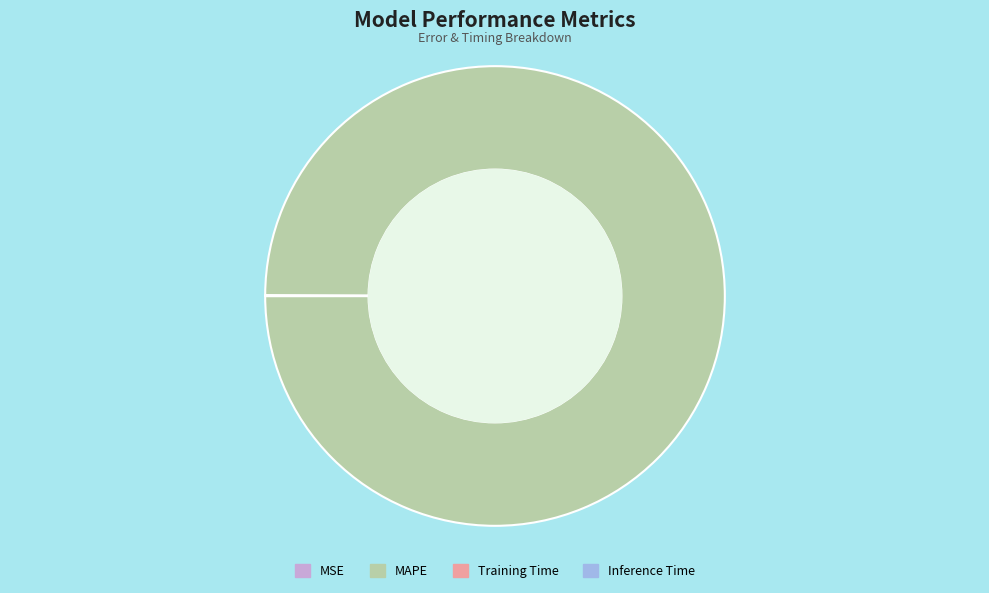

Does any single category account for the majority?

Yes